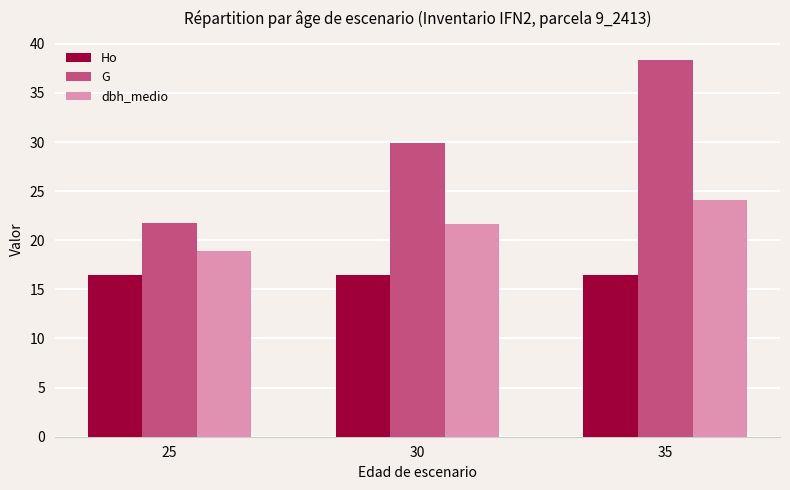

What value does the Ho series have at 30?

16.4